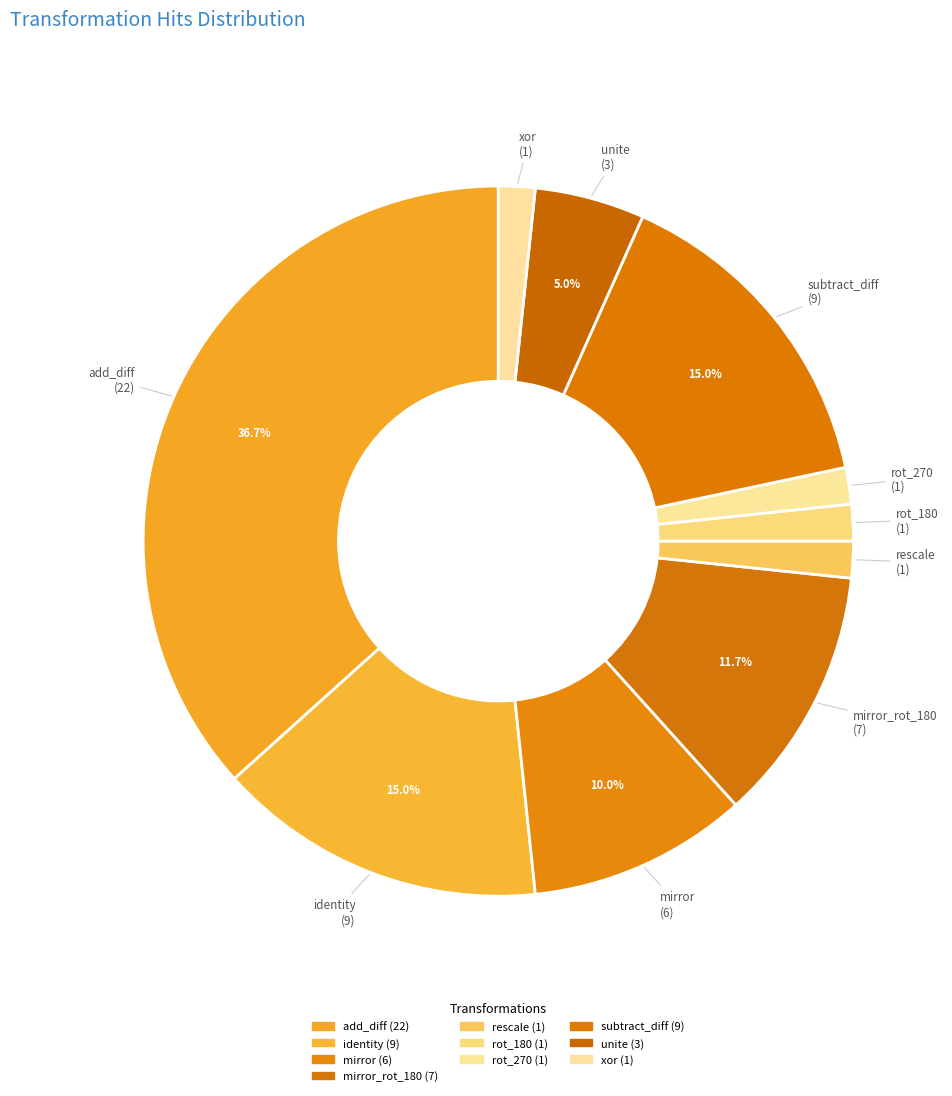

How many slices are in this pie chart?

10